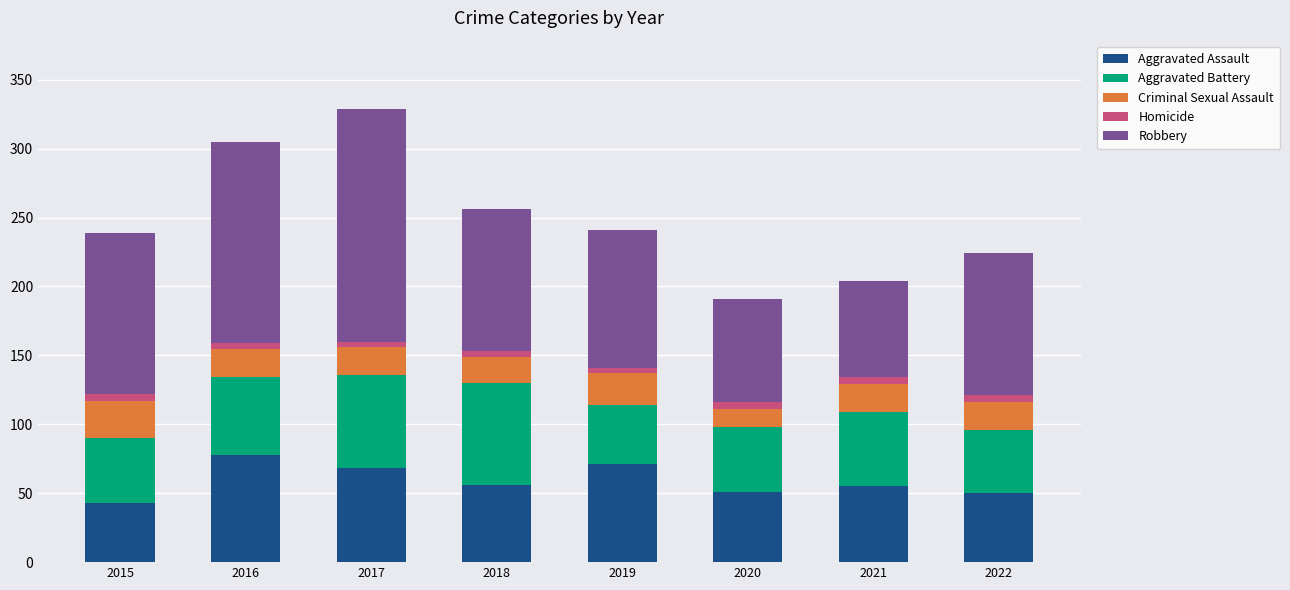

What is the sum of all Aggravated Assault values?

472